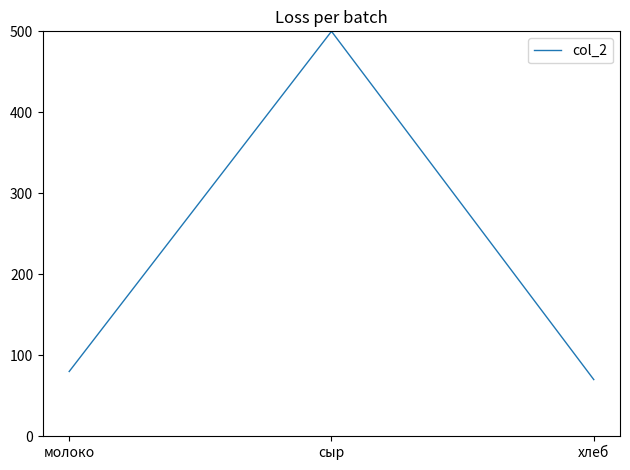

Is it true that the value at хлеб is 70?

True